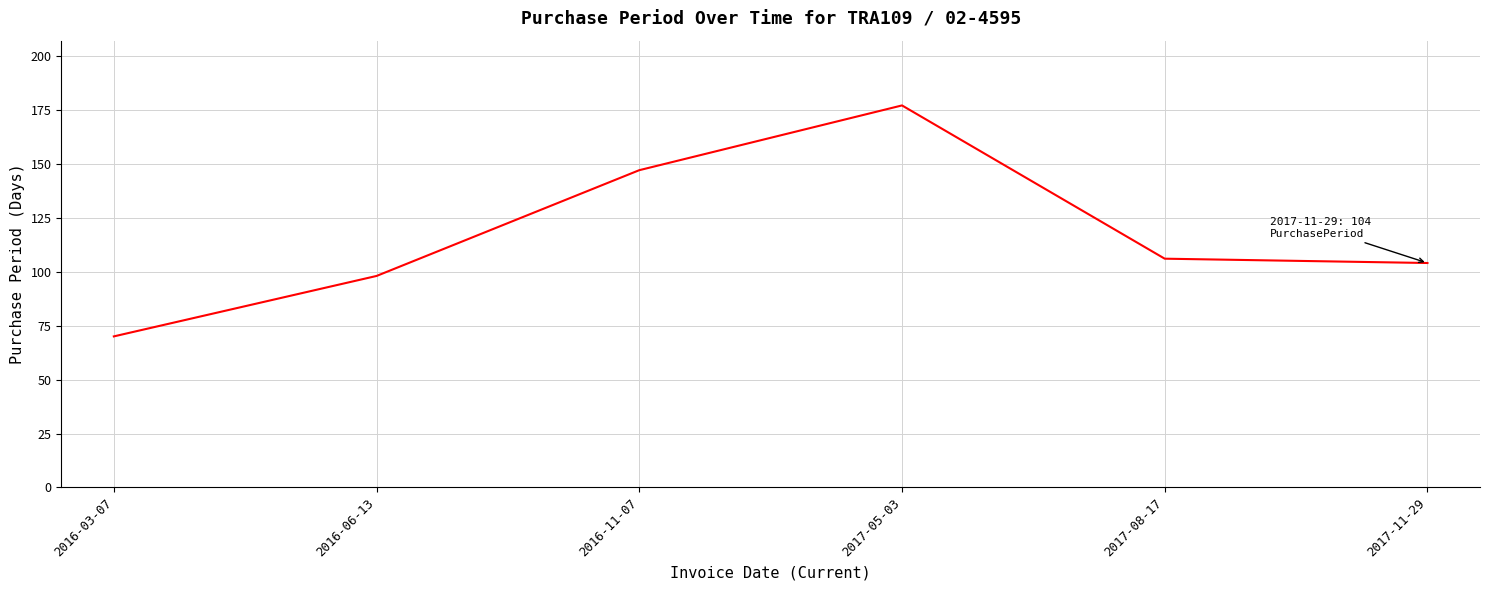

The chart shows a value of 60 at 2016-06-13. True or false?

False